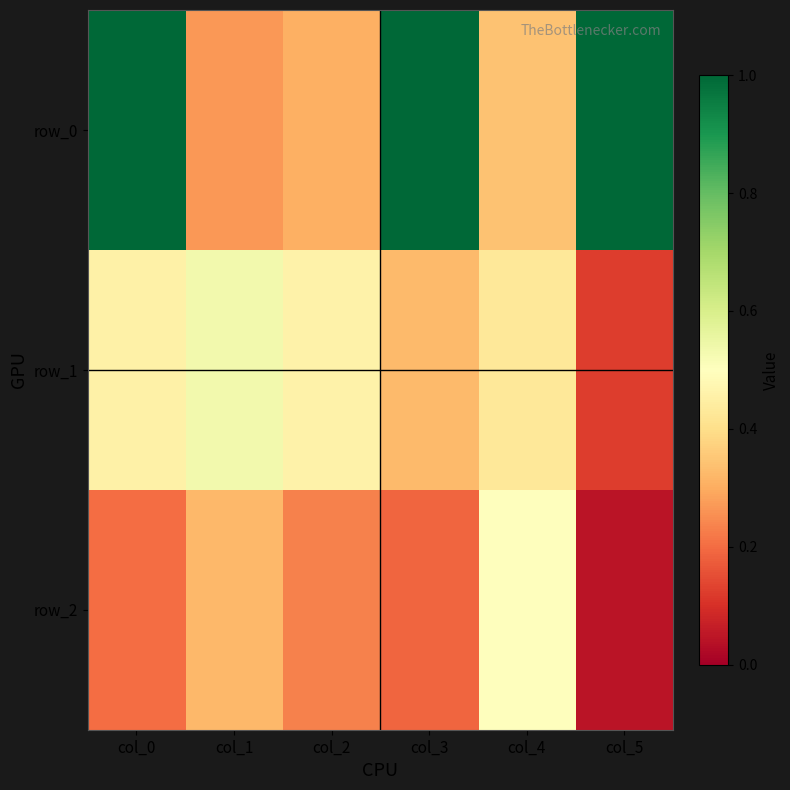

Is the value of row_1 at col_0 greater than the value of row_0 at col_2?

Yes